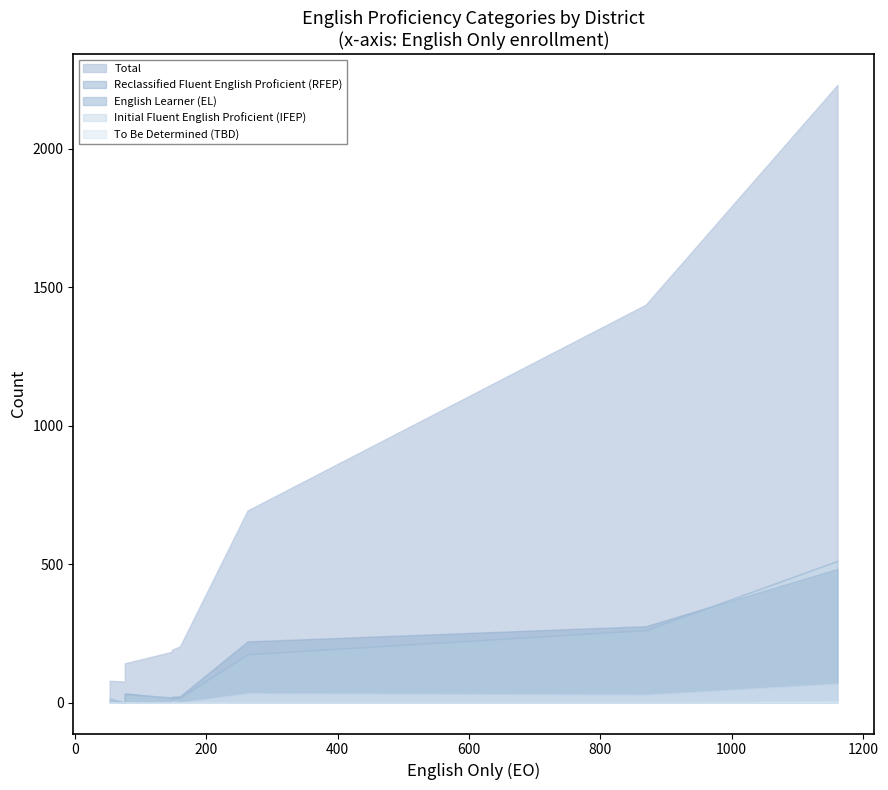

Which label corresponds to the smallest value in the chart?

Stony Creek Joint Unified